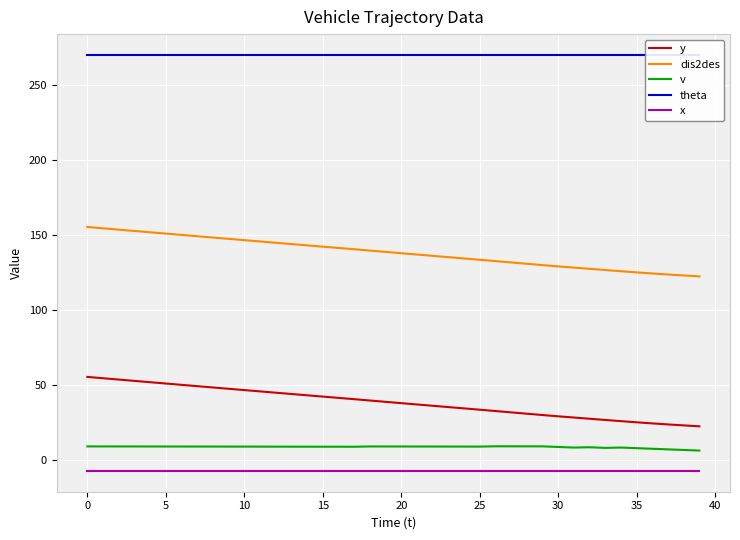

Which series has the largest range (max minus min)?

y